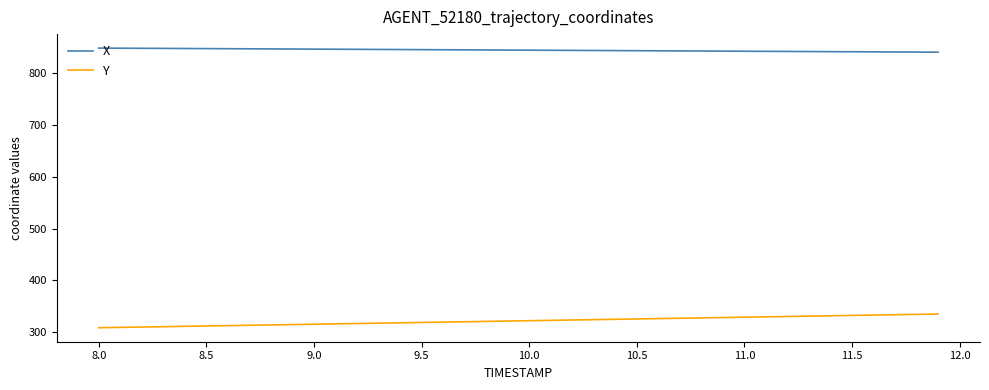

Rank the series by their maximum value, from highest to lowest.

X, Y